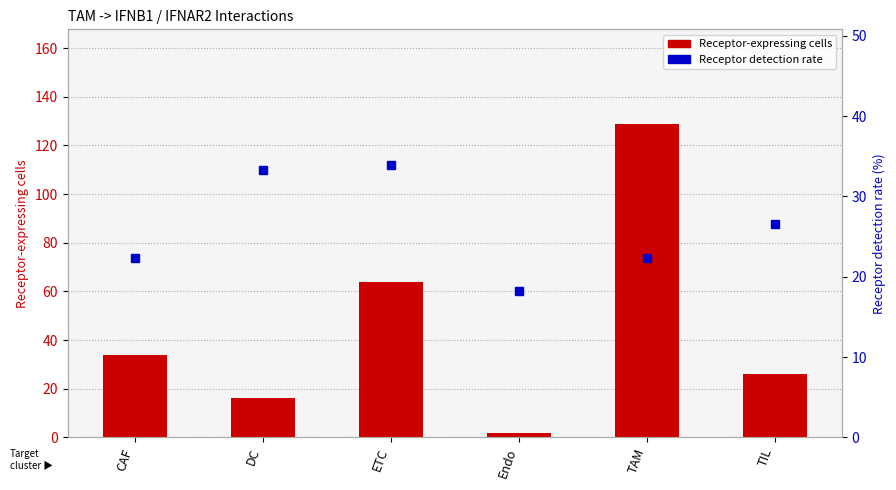

Which category has the lowest value across all series?

Endo